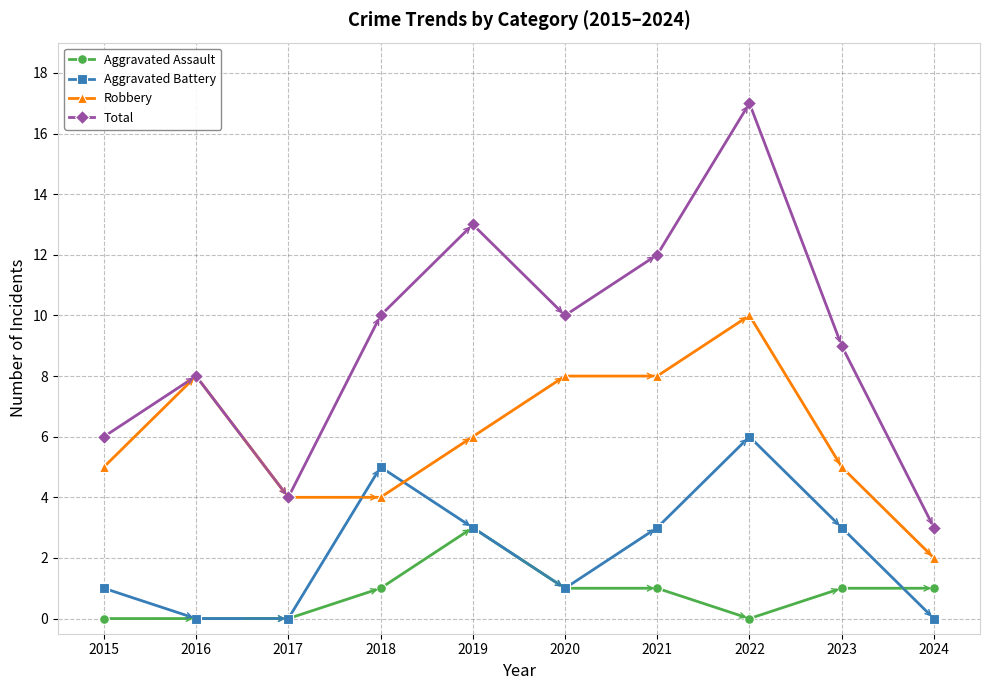

At which category does Robbery reach its first local peak?

2016